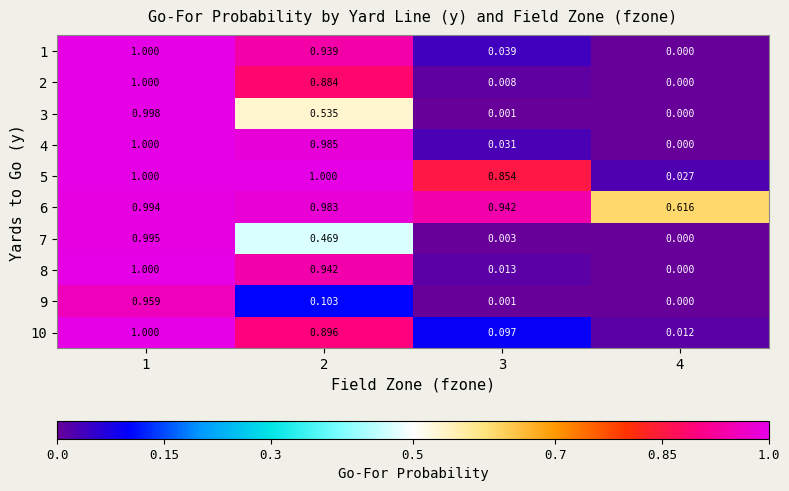

Is the value of 8 at 3 greater than the value of 3 at 2?

No